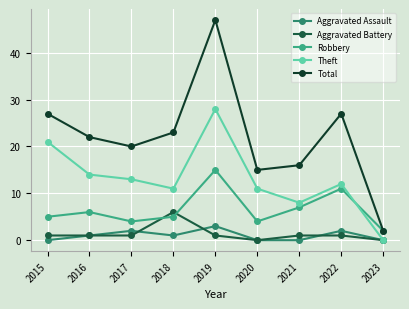

True or false: Theft and Robbery cross at least once.

True